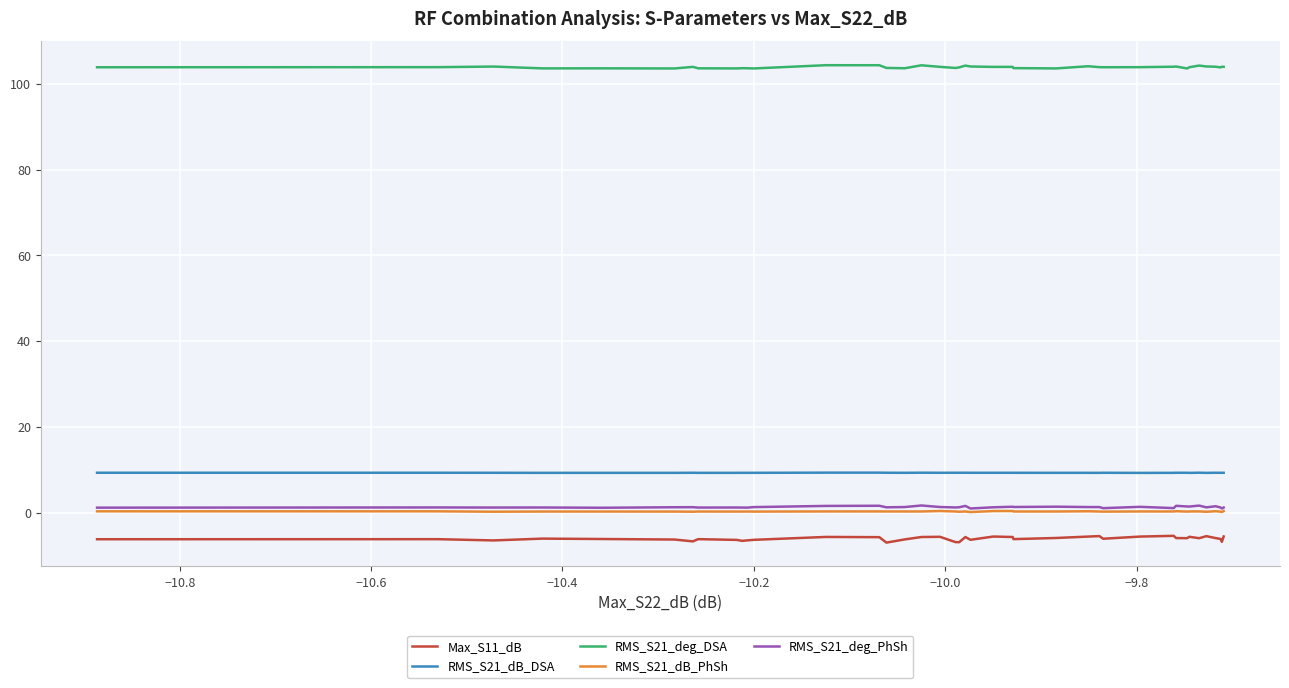

Which series has the widest spread of values?

Max_S11_dB